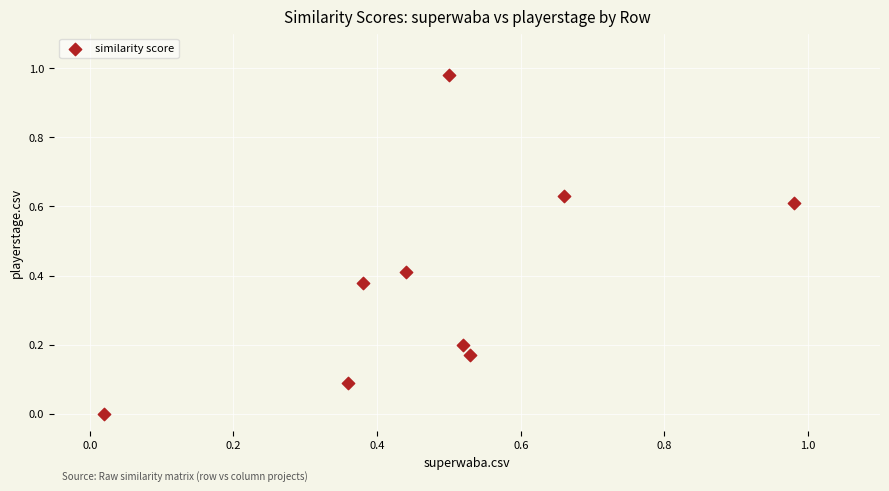

What is the average X value?

0.5